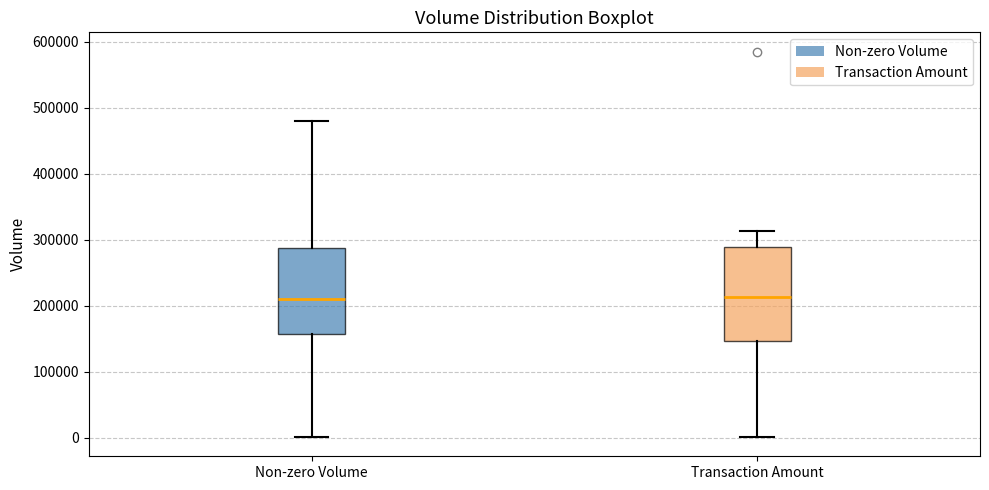

Which box is the tallest, from its lower edge to its upper edge?

Transaction Amount